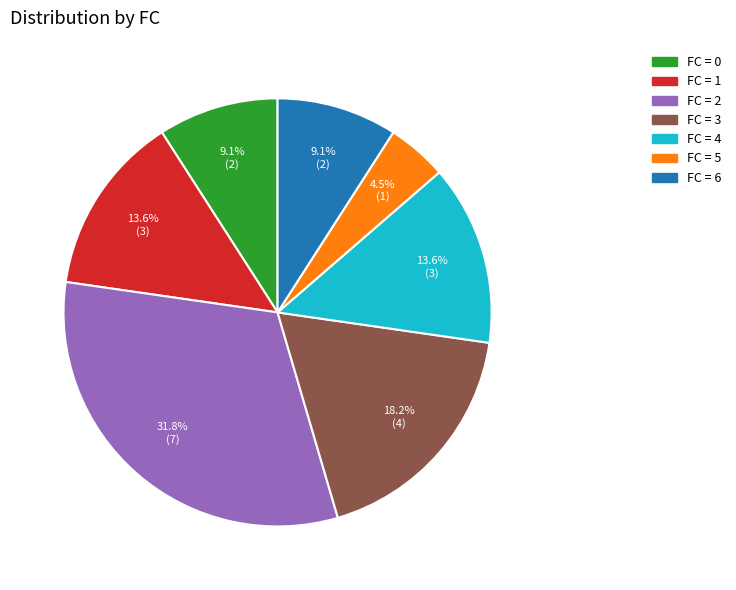

Is there a majority slice in this chart?

No